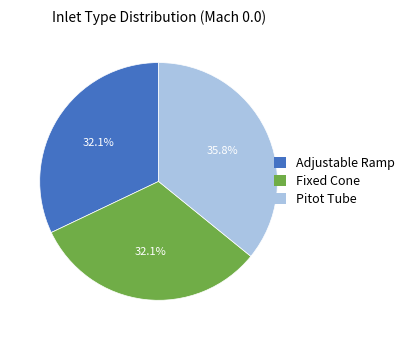

To the nearest percent, what is the combined percentage of Fixed Cone and Adjustable Ramp?

64%